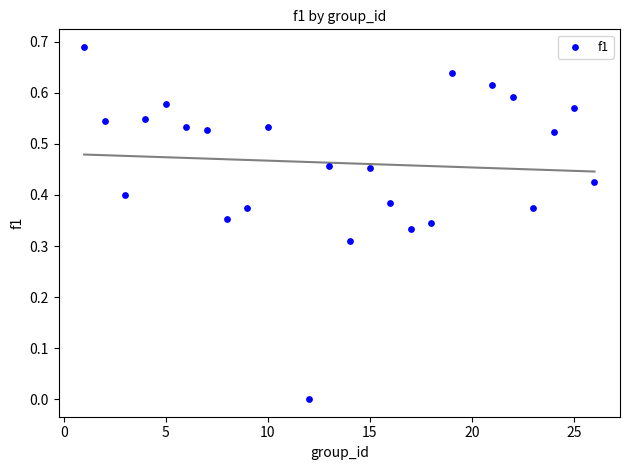

How many data points are displayed?

24